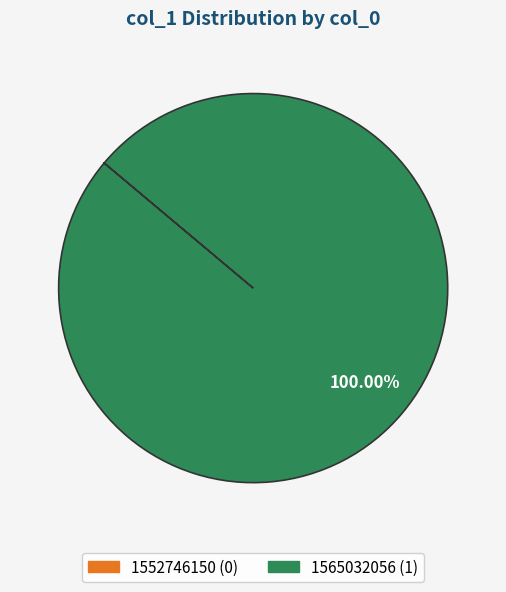

Is it true that 1565032056 is 100% of the pie?

True